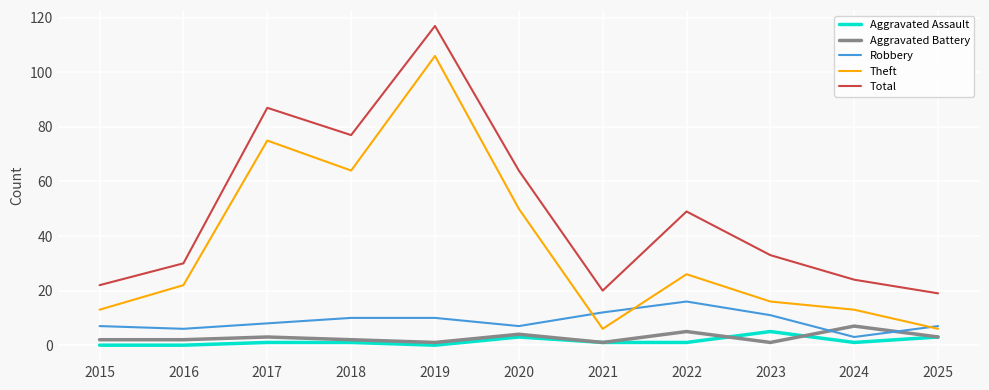

Reading left to right, extract all data points from this chart.

Aggravated Assault: 0	0	1	1	0	3	1	1	5	1	3
Aggravated Battery: 2	2	3	2	1	4	1	5	1	7	3
Robbery: 7	6	8	10	10	7	12	16	11	3	7
Theft: 13	22	75	64	106	50	6	26	16	13	6
Total: 22	30	87	77	117	64	20	49	33	24	19